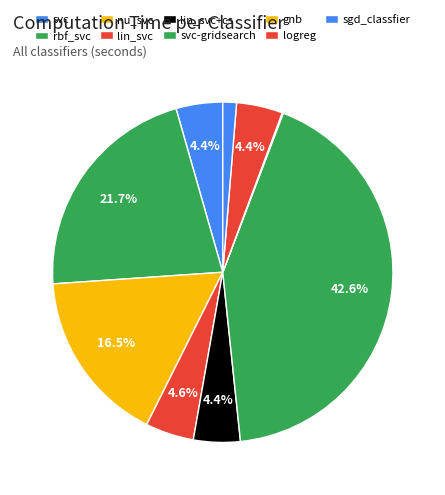

Rank the categories by value from highest to lowest.

svc-gridsearch, rbf_svc, nu_svc, lin_svc, lin_svc+cs, svc, logreg, sgd_classfier, gnb